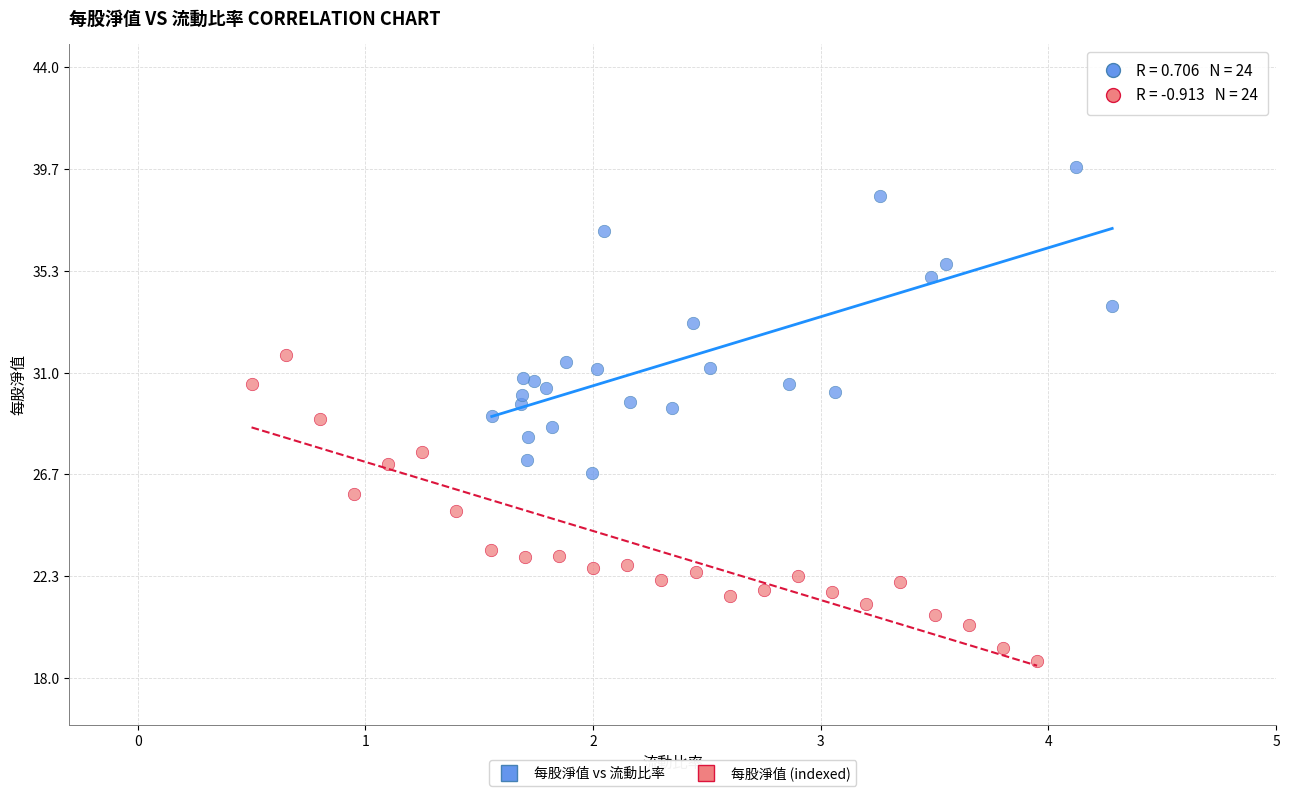

What are all the series names shown in the legend?

每股淨值 vs 流動比率, 每股淨值 (indexed)